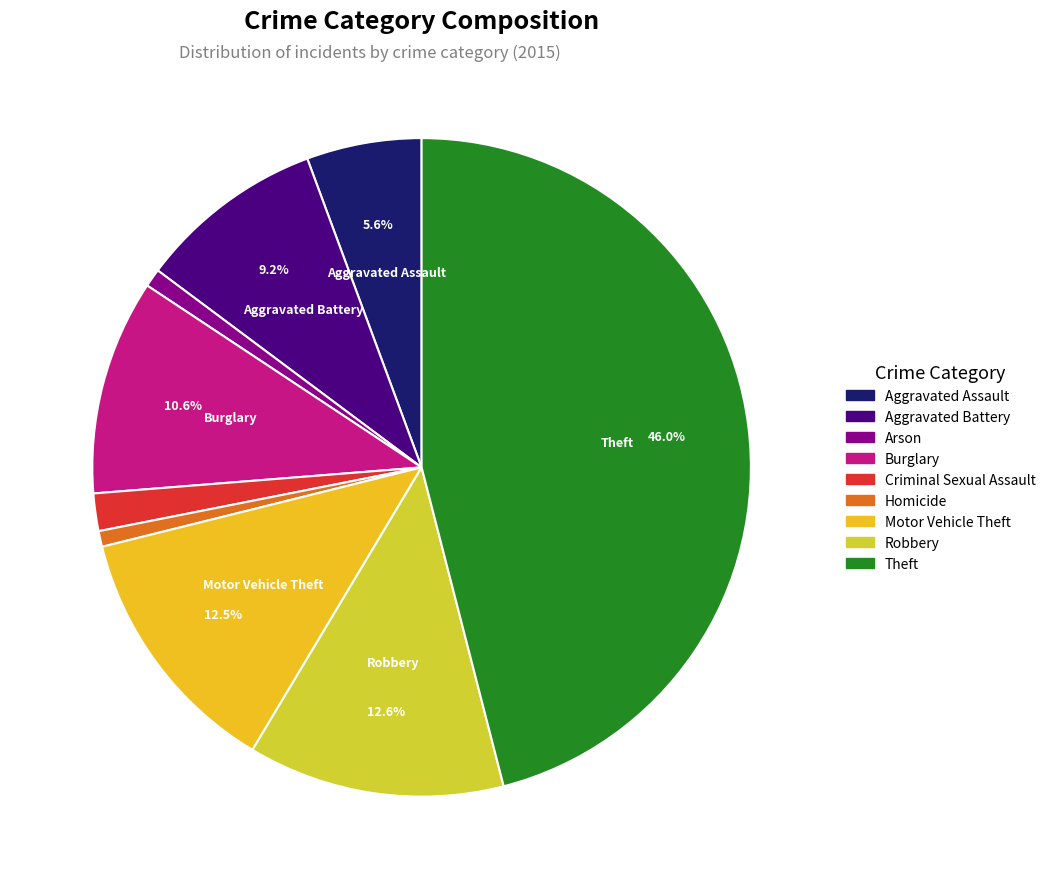

What percentage is the Burglary slice, to the nearest percent?

11%